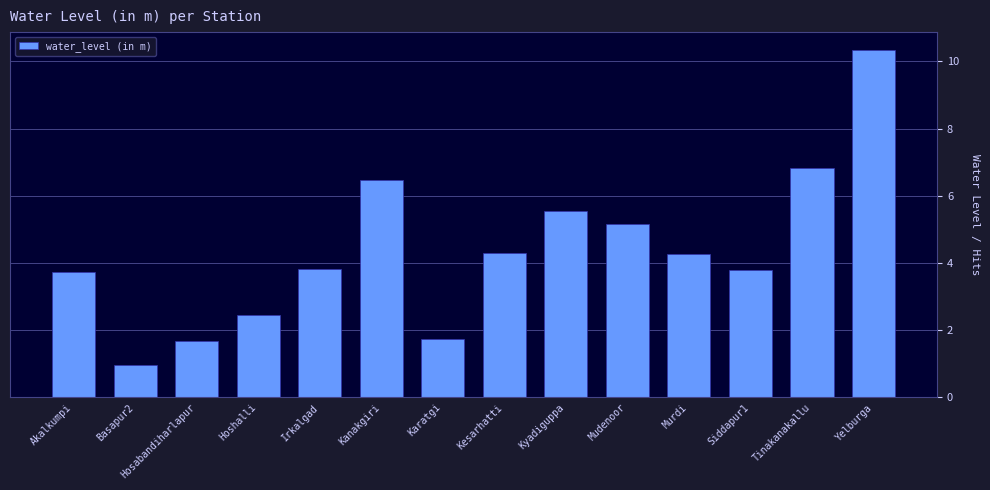

What is the difference between the maximum and minimum values?

9.4